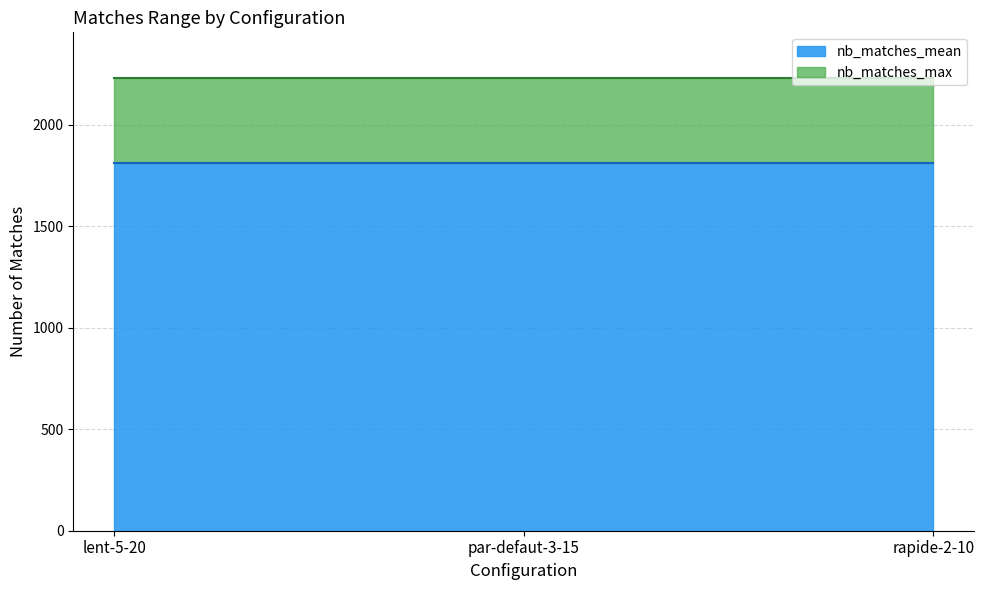

Does the chart display data point markers on the line(s)?

No